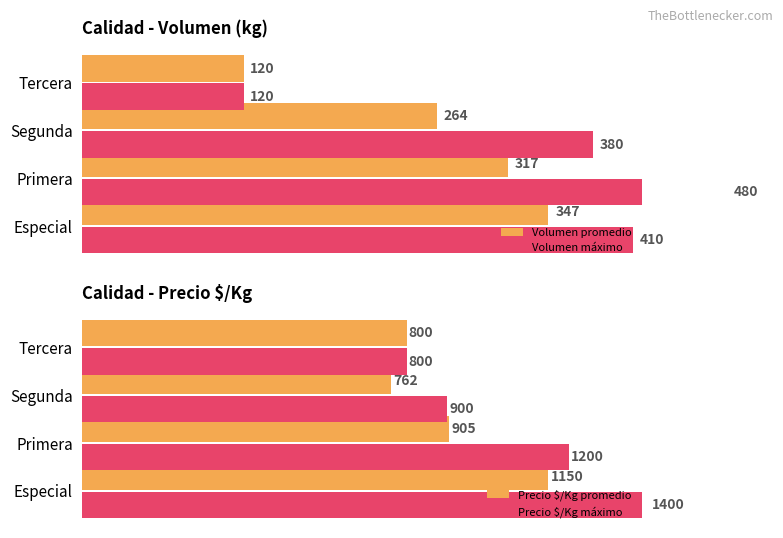

True or false: Volumen máximo has a value of 214 at Tercera.

False